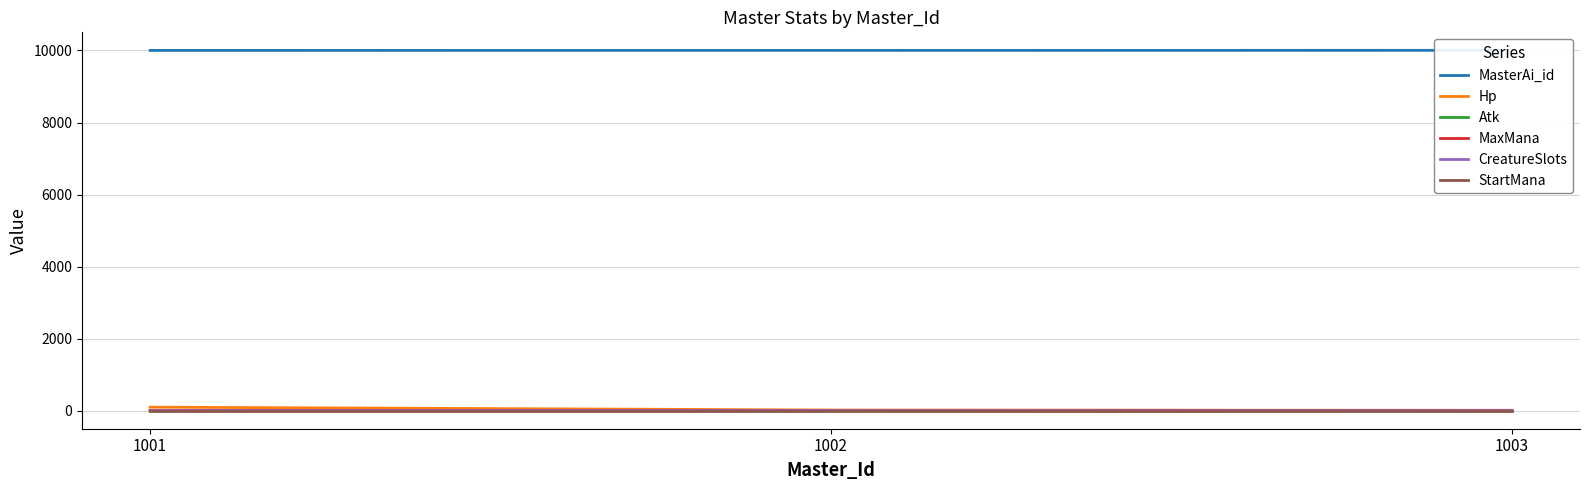

Reading right to left, transcribe all the data shown in this chart.

MasterAi_id: 1003=10003	1002=10002	1001=10001
Hp: 1003=13	1002=20	1001=99
Atk: 1003=2	1002=4	1001=3
MaxMana: 1003=5	1002=5	1001=6
CreatureSlots: 1003=2	1002=1	1001=2
StartMana: 1003=2	1002=2	1001=2